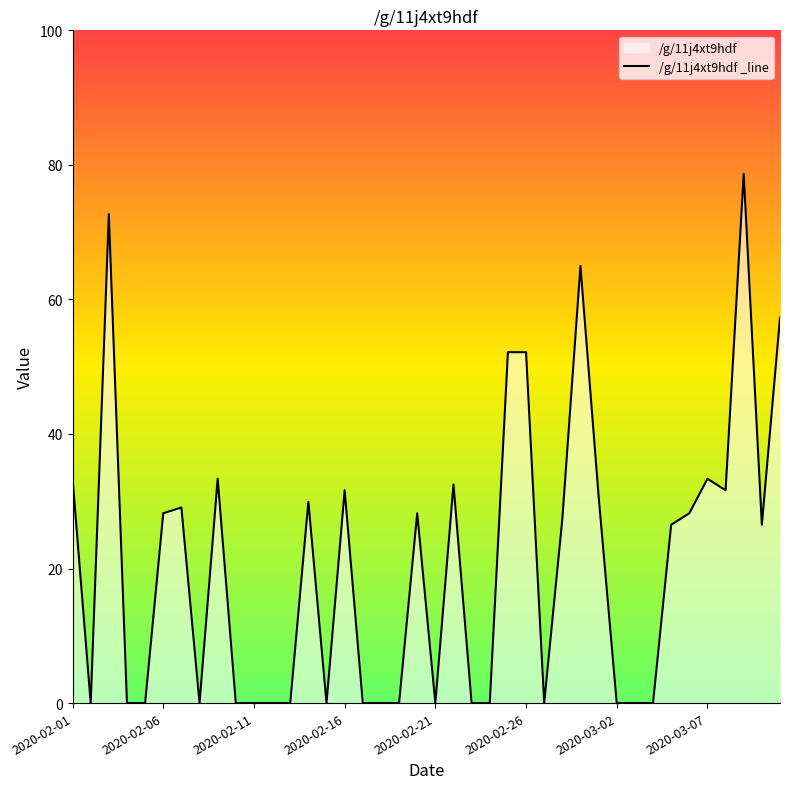

The value at 2020-02-26 is 52.2. True or false?

True